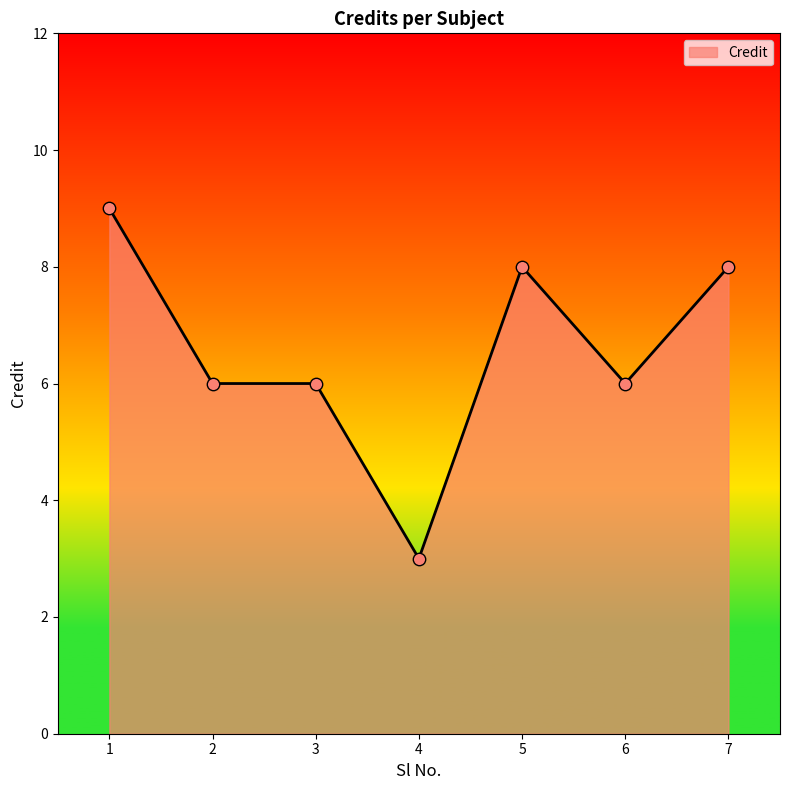

Approximately how many times larger is the value at 6 compared to 2?

1.0